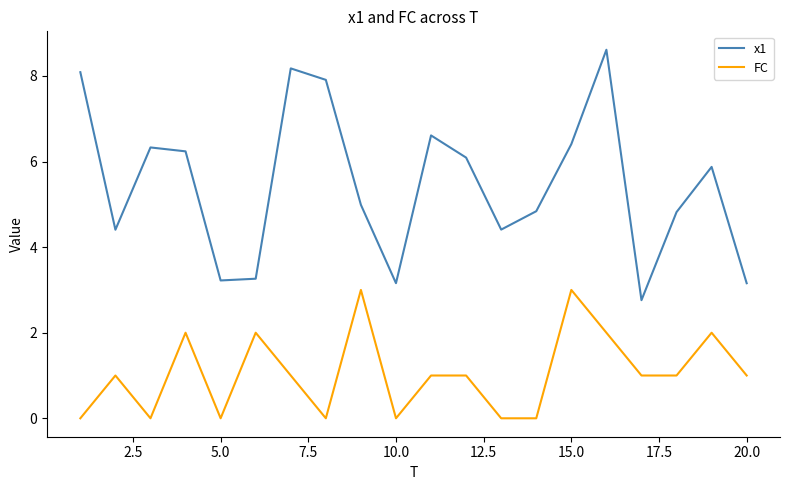

Reading left to right, transcribe all the data shown in this chart.

x1: 8.1	4.4	6.3	6.2	3.2	3.3	8.2	7.9	5.0	3.2	6.6	6.1	4.4	4.8	6.4	8.6	2.8	4.8	5.9	3.2
FC: 0.0	1.0	0.0	2.0	0.0	2.0	1.0	0.0	3.0	0.0	1.0	1.0	0.0	0.0	3.0	2.0	1.0	1.0	2.0	1.0